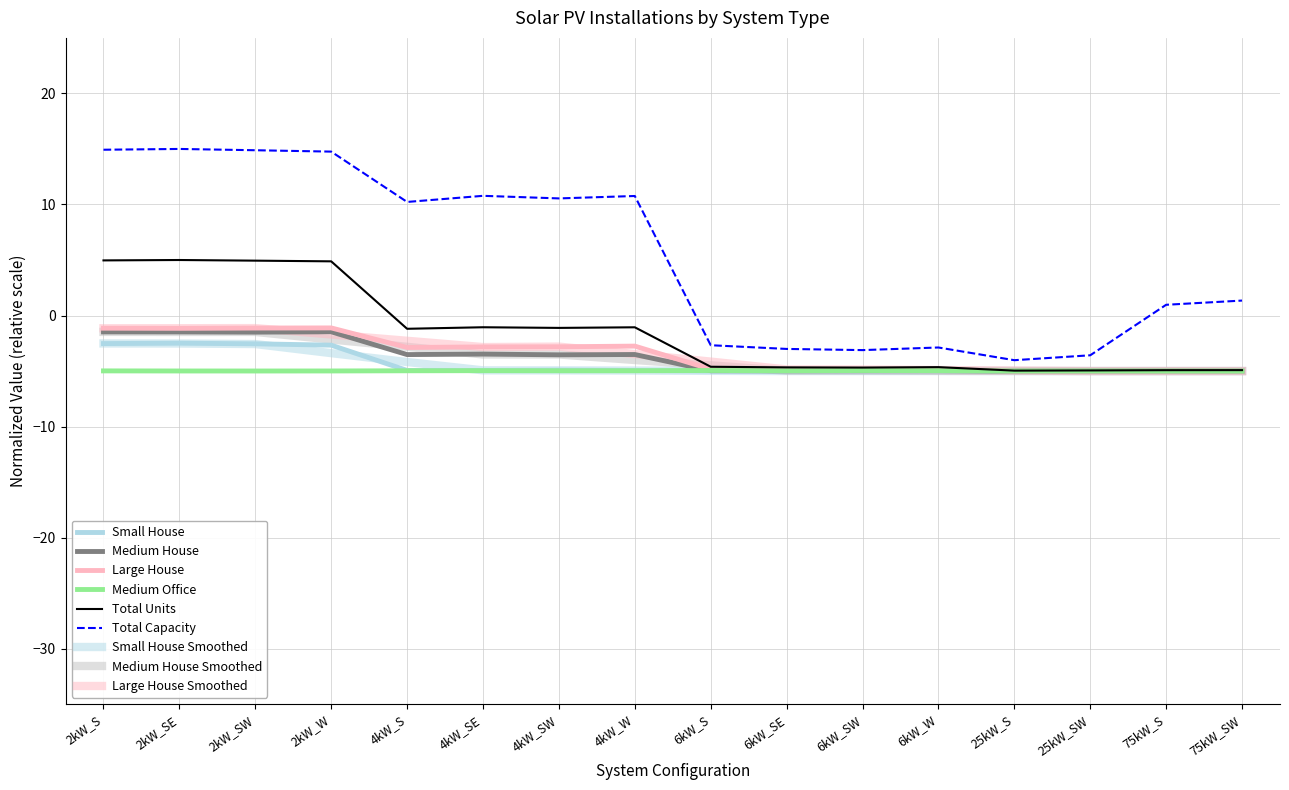

True or false: Small House and Medium House cross at least once.

False